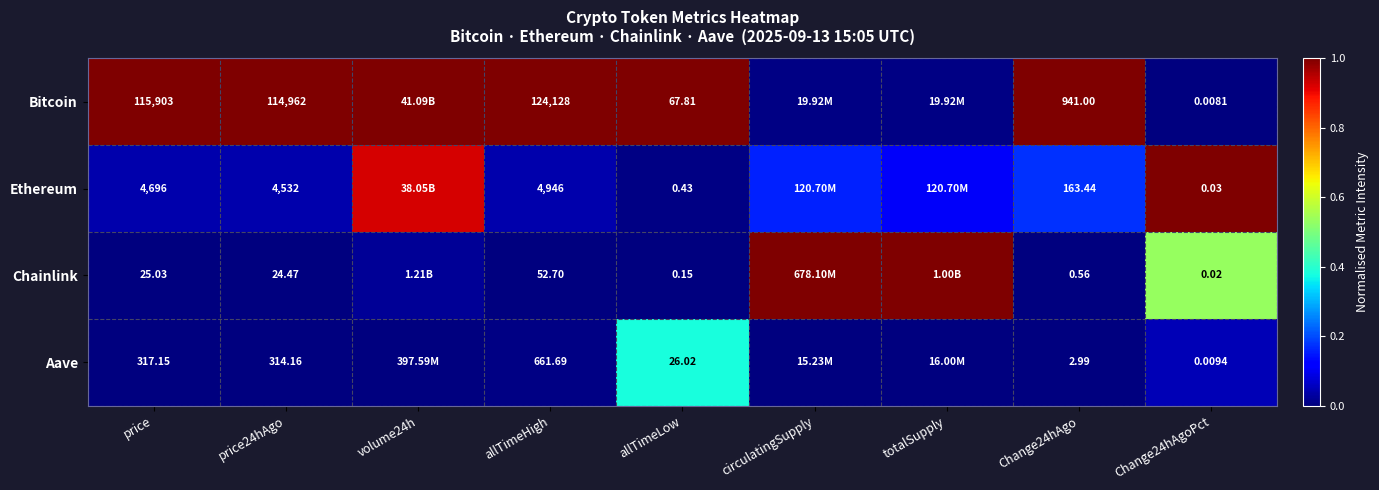

Rank the series at Change24hAgoPct from highest to lowest value.

Ethereum, Chainlink, Aave, Bitcoin